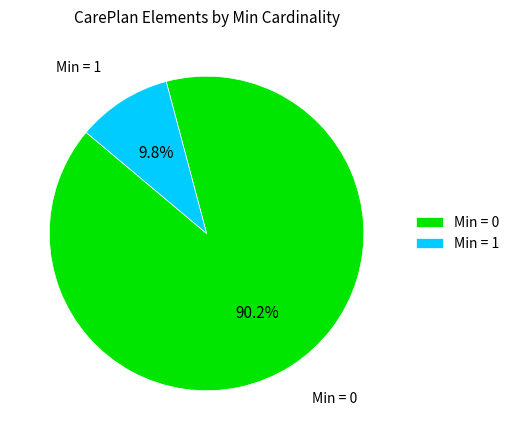

How many slices are in this pie chart?

2